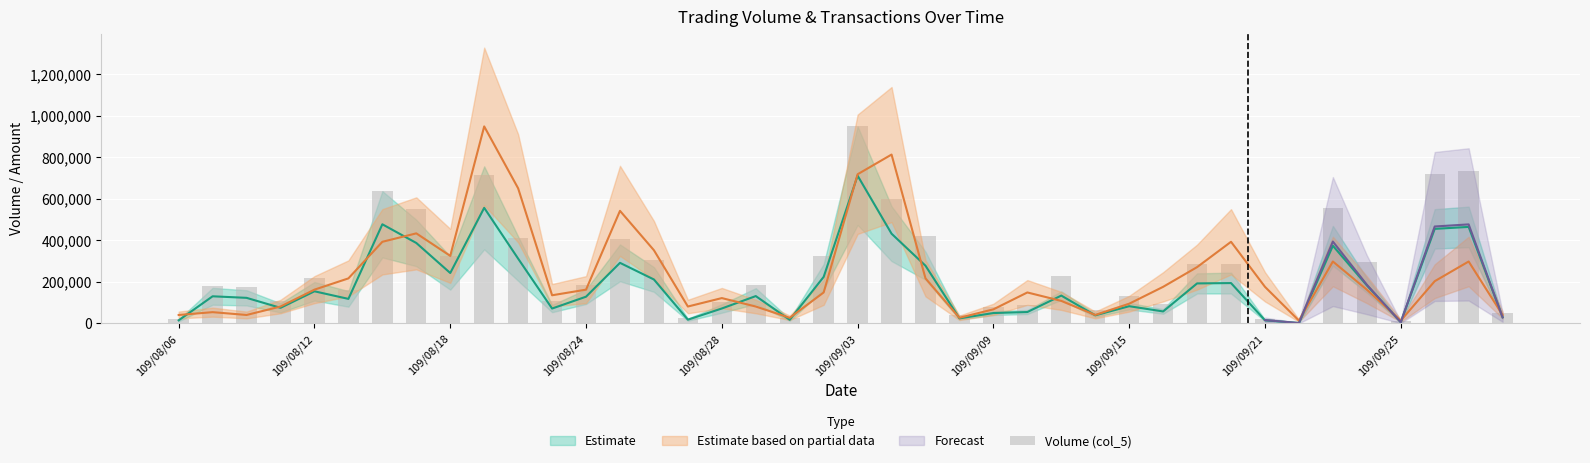

Reading right to left, list all the values displayed in this chart.

51000	734000	720000	10000	296000	556000	3000	23000	288000	288000	93000	134000	63000	227000	90000	81000	39000	420000	600000	948000	325000	26000	187000	103000	26000	304000	406000	187000	108000	410000	713000	325000	551000	635000	161000	220000	106000	173000	180000	20000